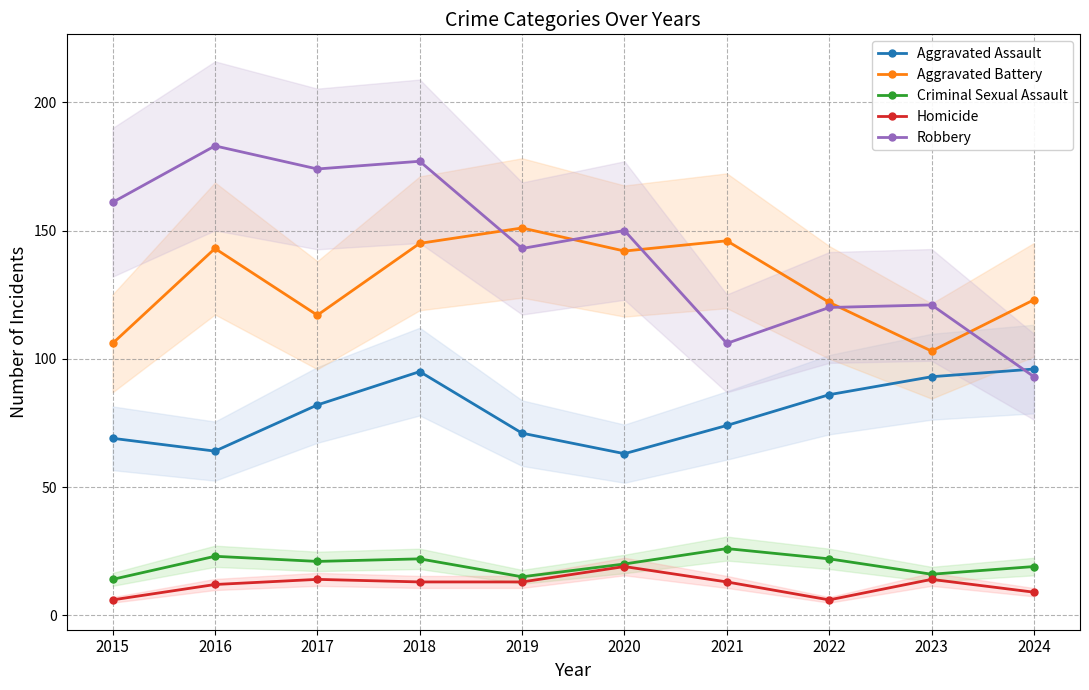

Between 2015 and 2016, which series saw the biggest shift?

Aggravated Battery